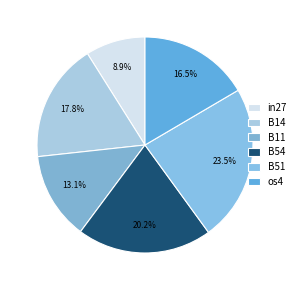

Rank the categories by value from highest to lowest.

B51, B54, B14, os4, B11, in27